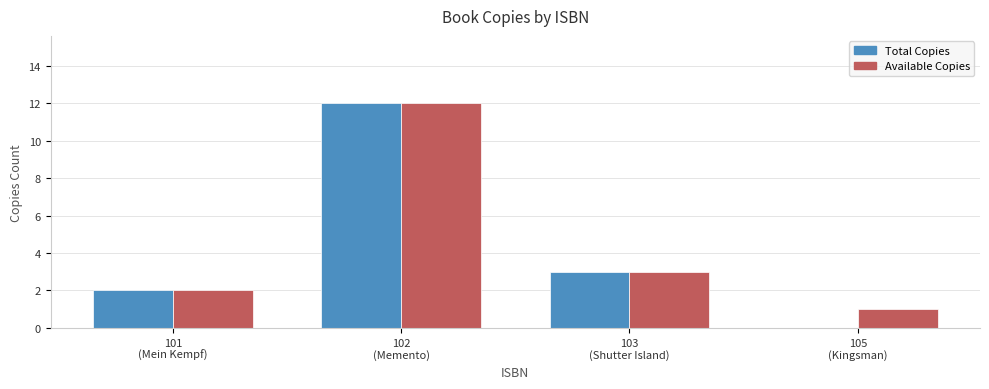

Read the Total Copies value at 102
(Memento), to the nearest 10.

10